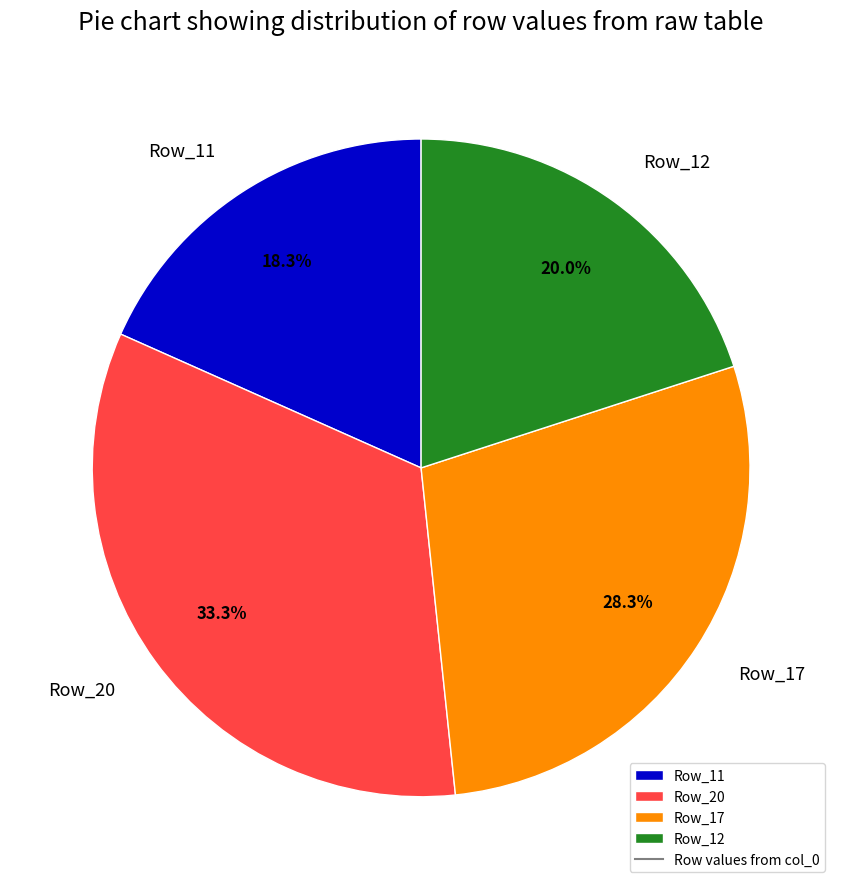

Which slice is the smallest?

Row_11